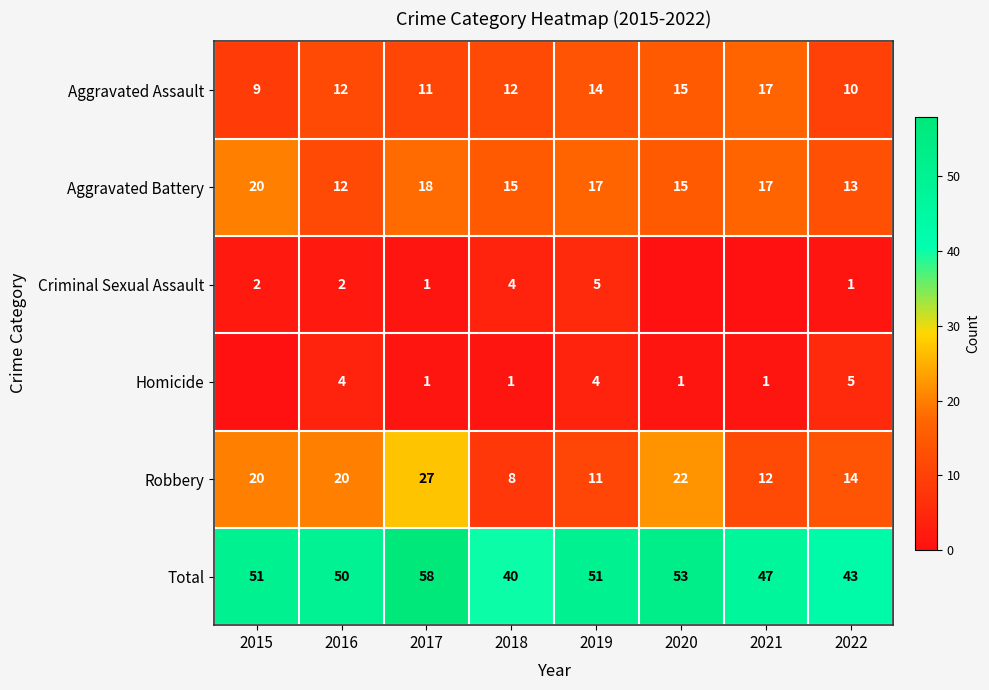

What is the difference between the maximum and minimum values in the Total series?

18